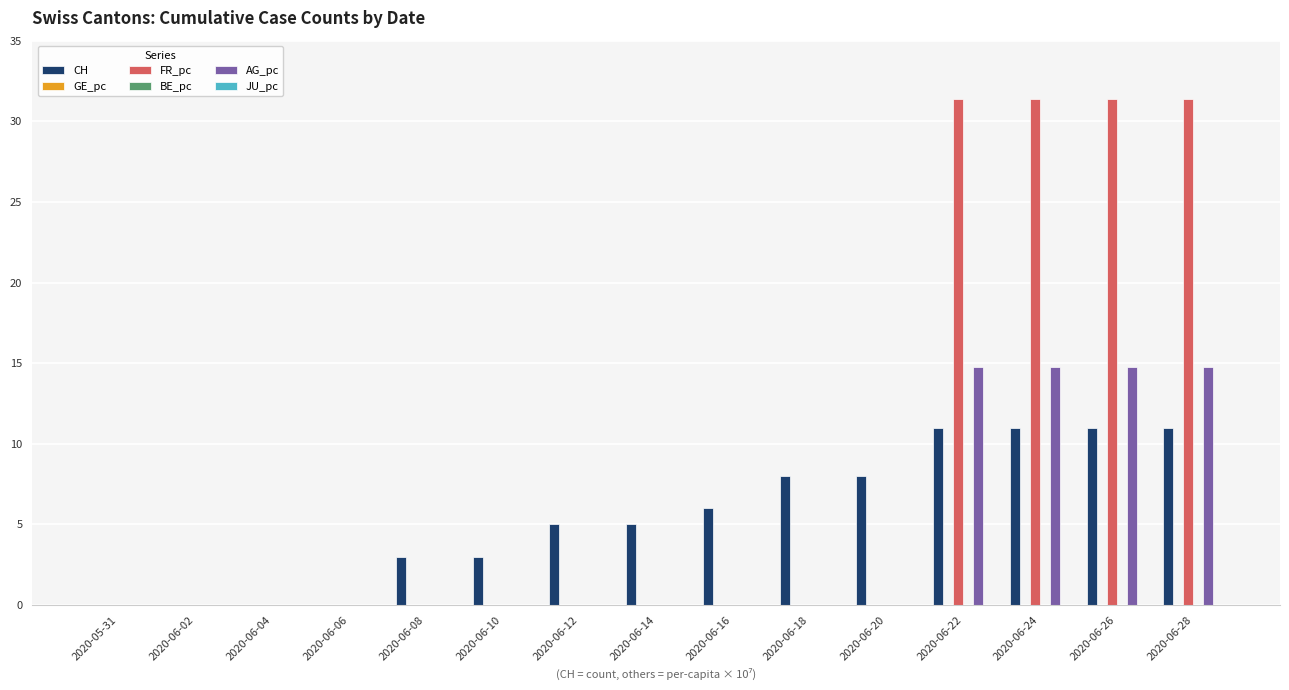

What is the label of the 10th bar from the right?

2020-06-10